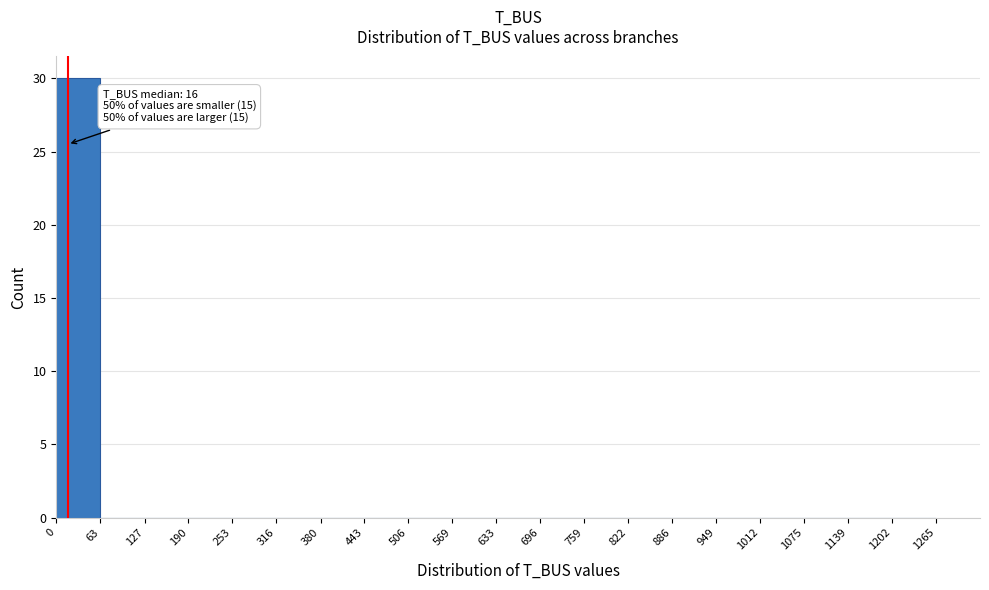

Over which range of the x-axis is the bar tallest?

0 to 63